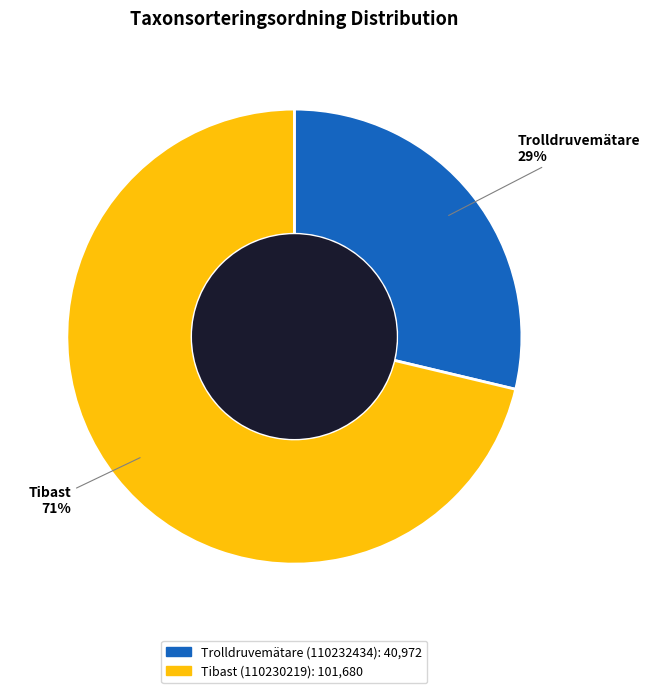

Do Tibast (110230219) and Trolldruvemätare (110232434) together represent more than half of the pie?

Yes